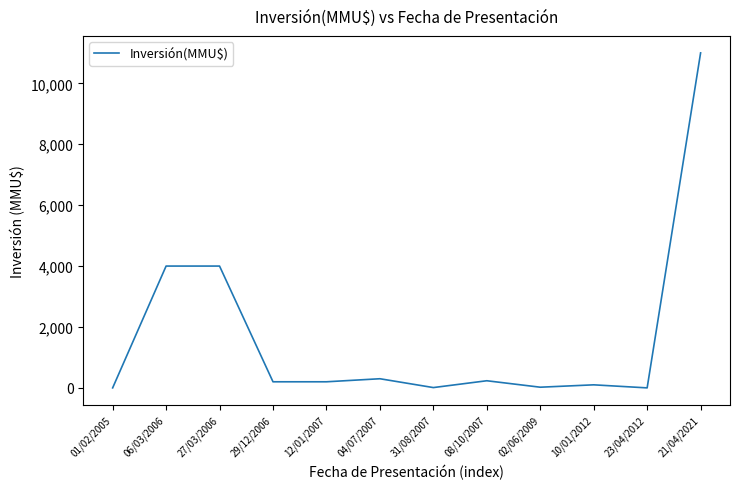

How many lines are shown in the chart?

1